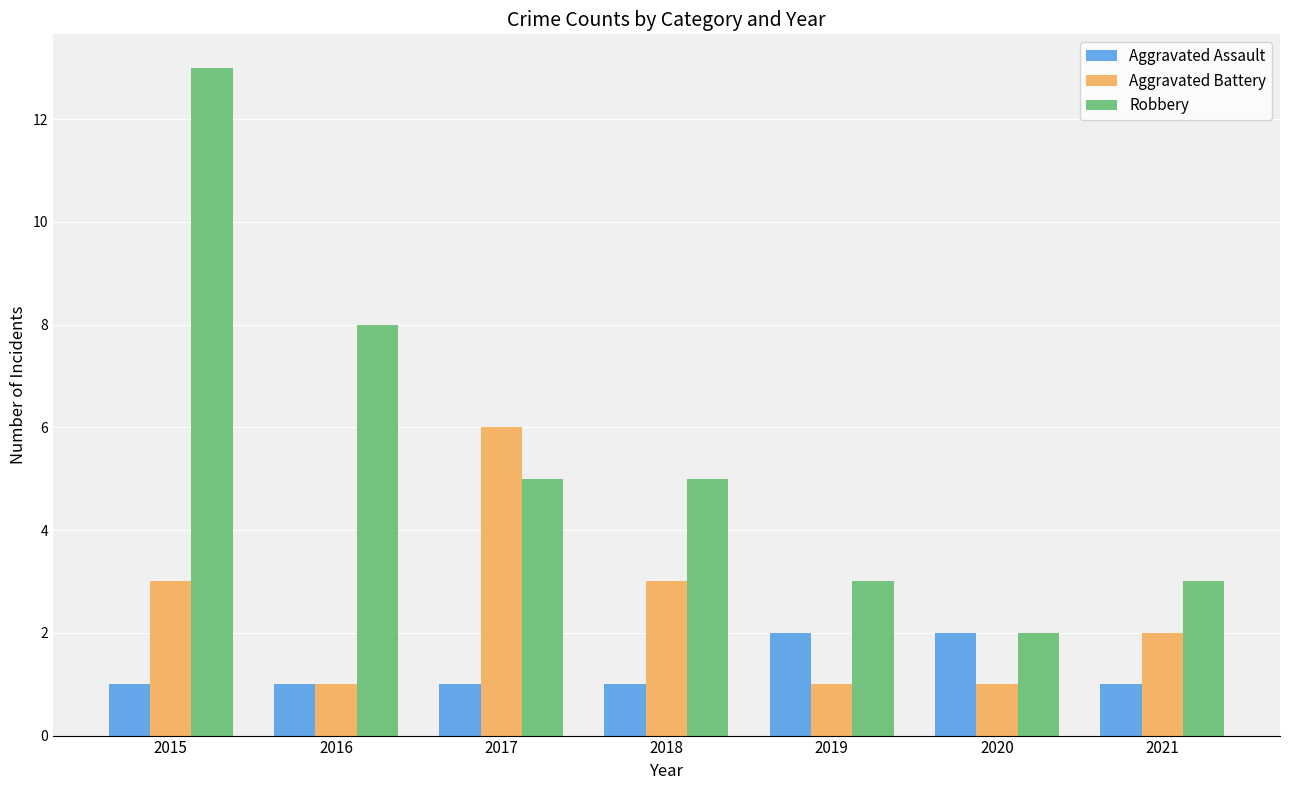

Which category has the lowest value in the Robbery series?

2020